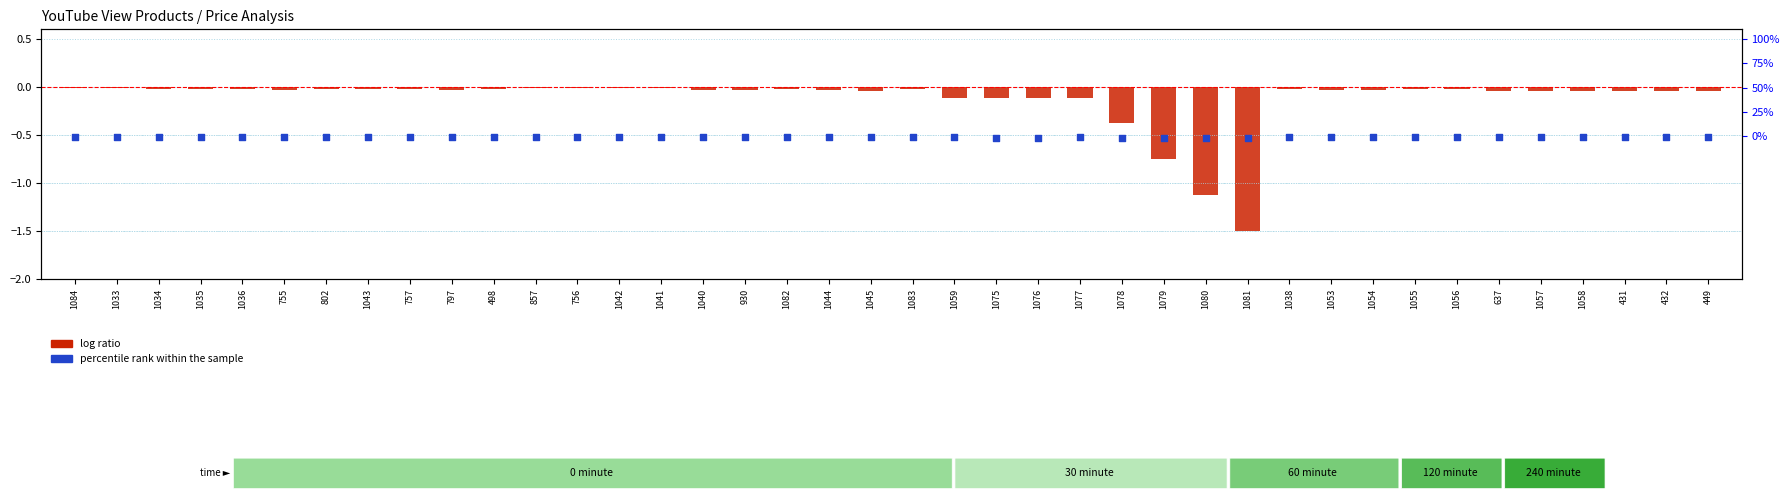

What are all the series names shown in the legend?

log ratio, percentile rank within the sample